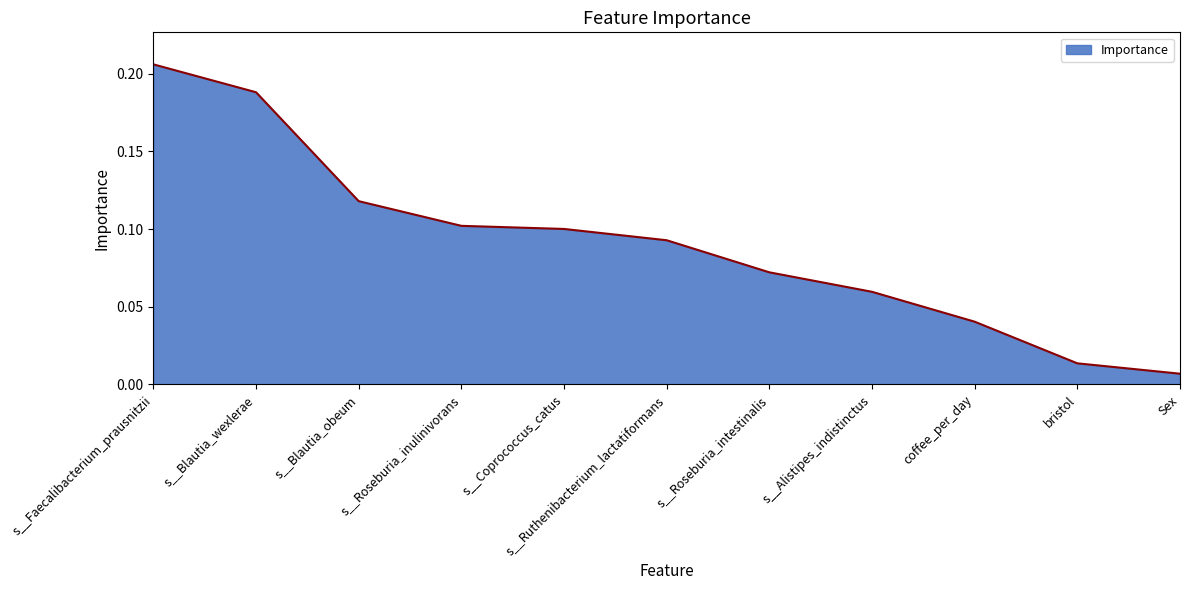

Rank the categories by value from lowest to highest.

Sex, bristol, coffee_per_day, s__Alistipes_indistinctus, s__Roseburia_intestinalis, s__Ruthenibacterium_lactatiformans, s__Coprococcus_catus, s__Roseburia_inulinivorans, s__Blautia_obeum, s__Blautia_wexlerae, s__Faecalibacterium_prausnitzii